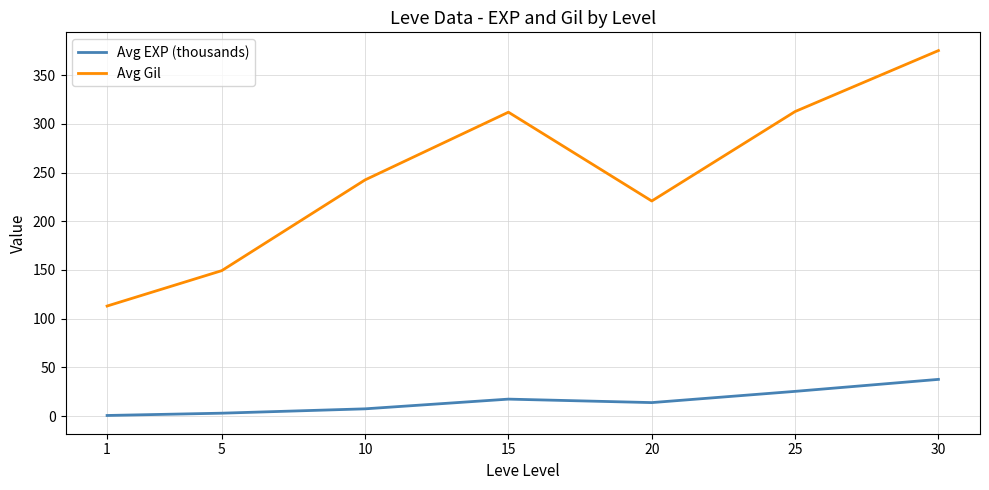

What is the difference between the highest and lowest values at 10?

235.0